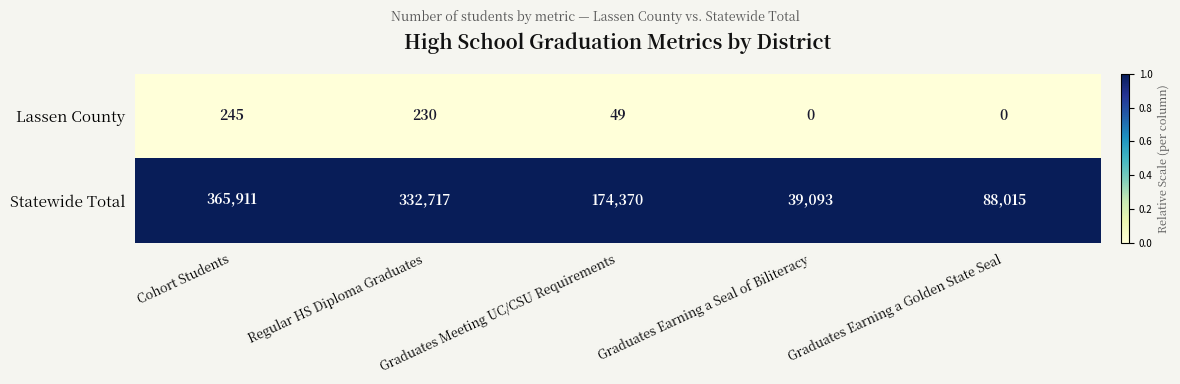

True or false: Lassen County has a value of 49 at Graduates Meeting UC/CSU Requirements.

True